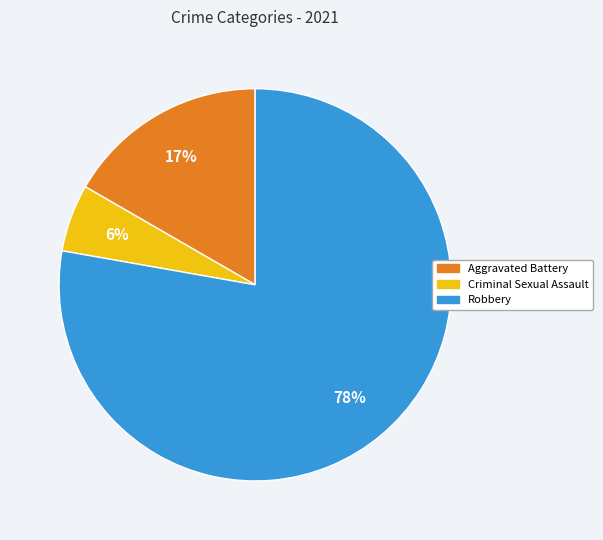

To the nearest percent, what is the average slice percentage?

33%